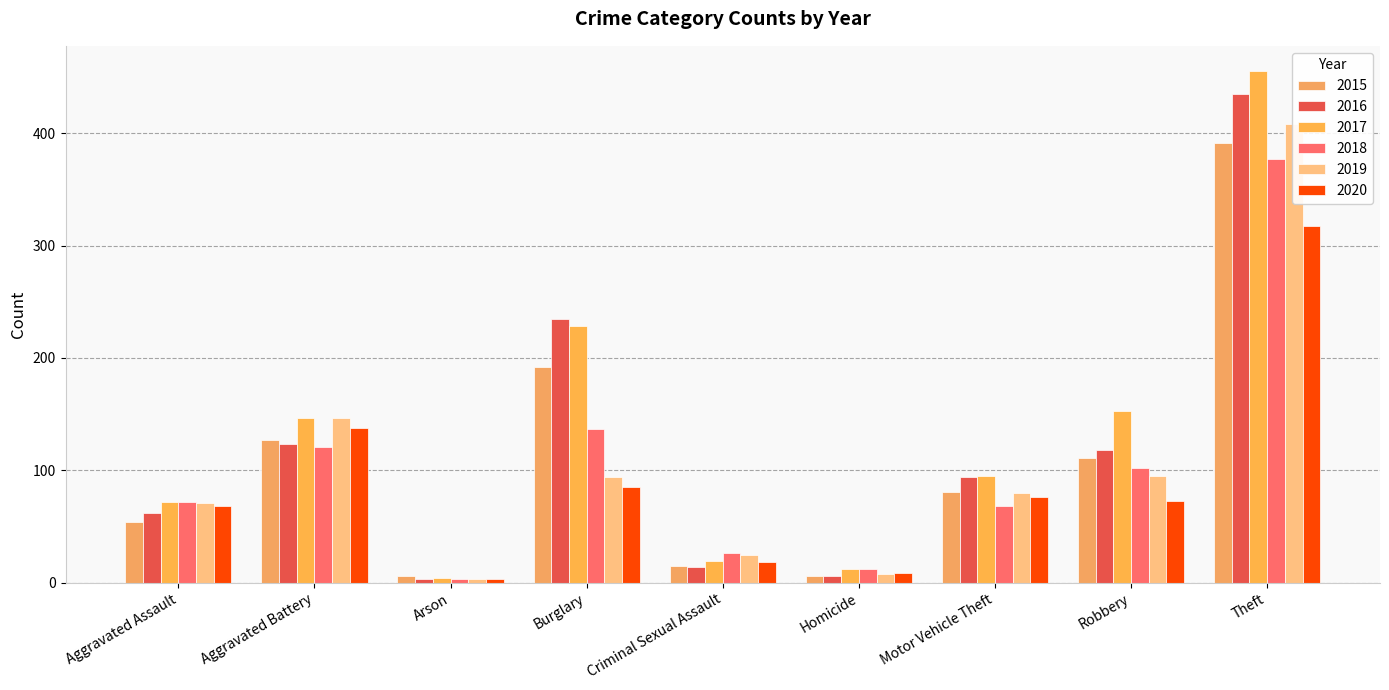

What is the sum of all 2019 values?

931